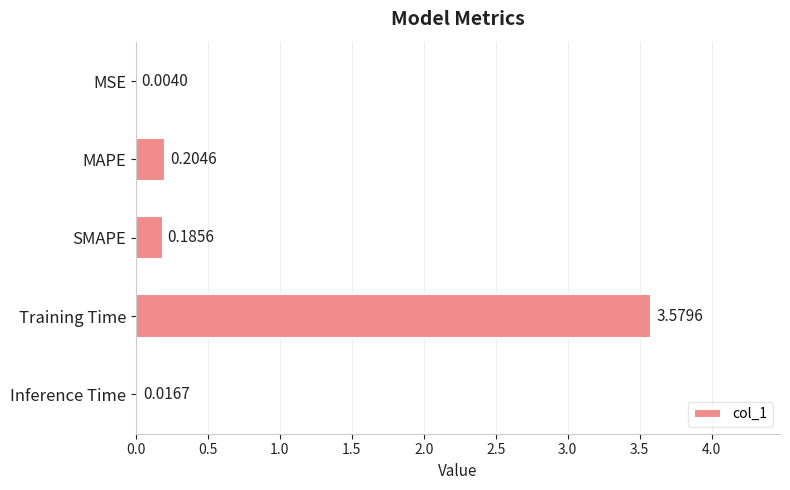

What is the sum of all values?

4.0